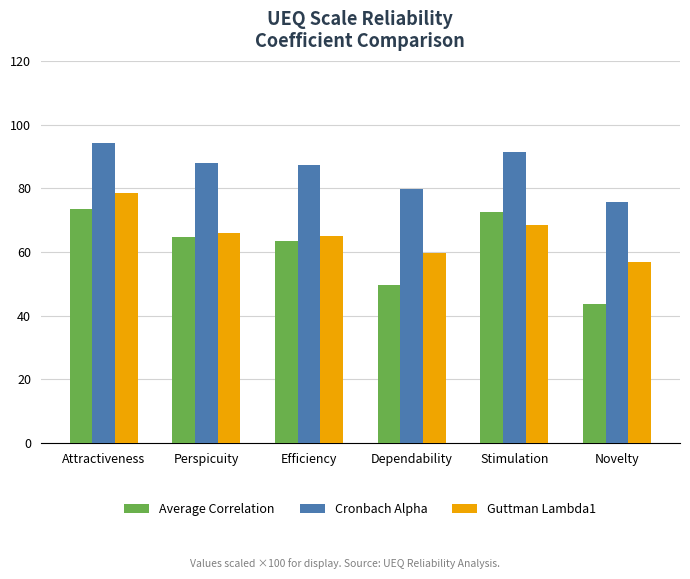

What are all the series names shown in the legend?

Average Correlation, Cronbach Alpha, Guttman Lambda1